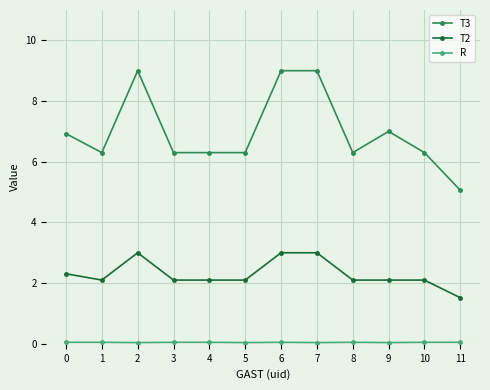

True or false: T2 and T3 intersect in this chart.

False